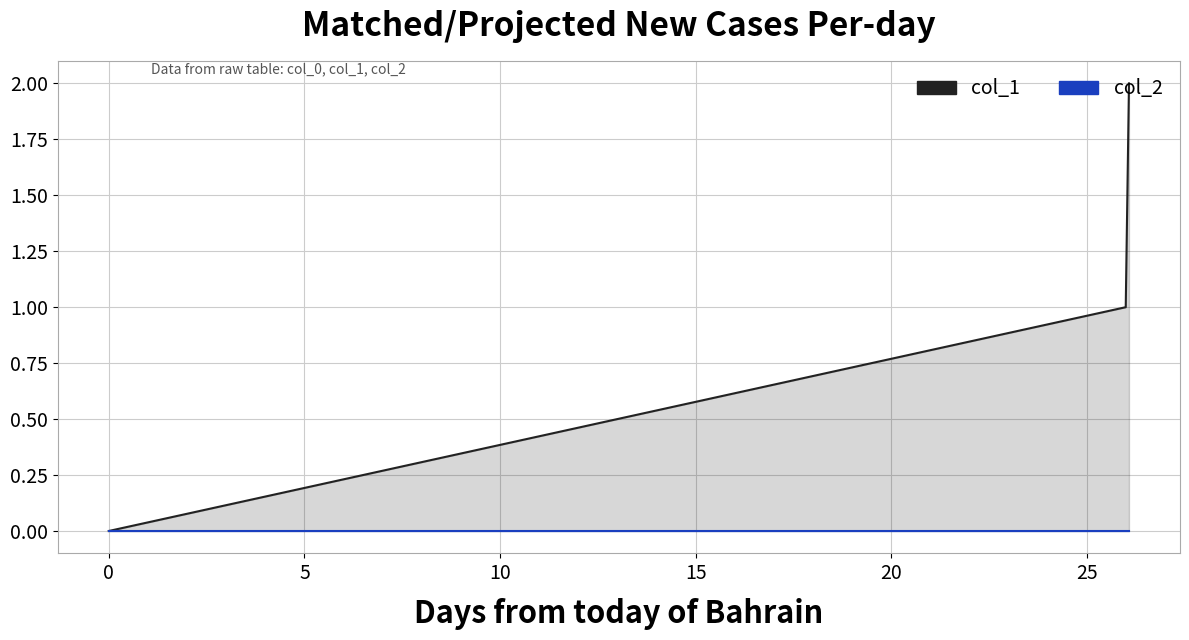

Which series has the largest total across all categories?

col_1